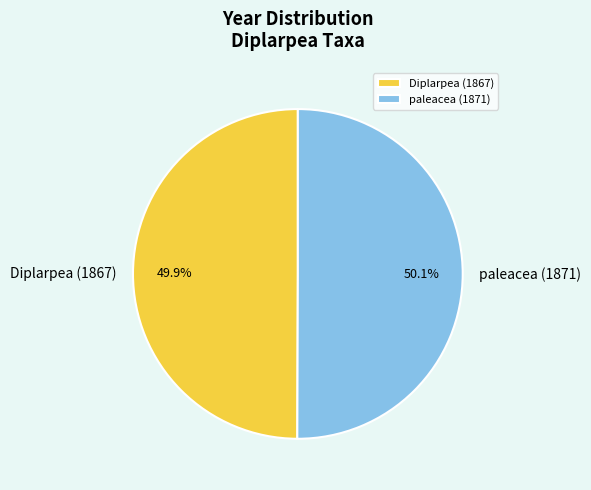

Does any single category account for the majority?

Yes